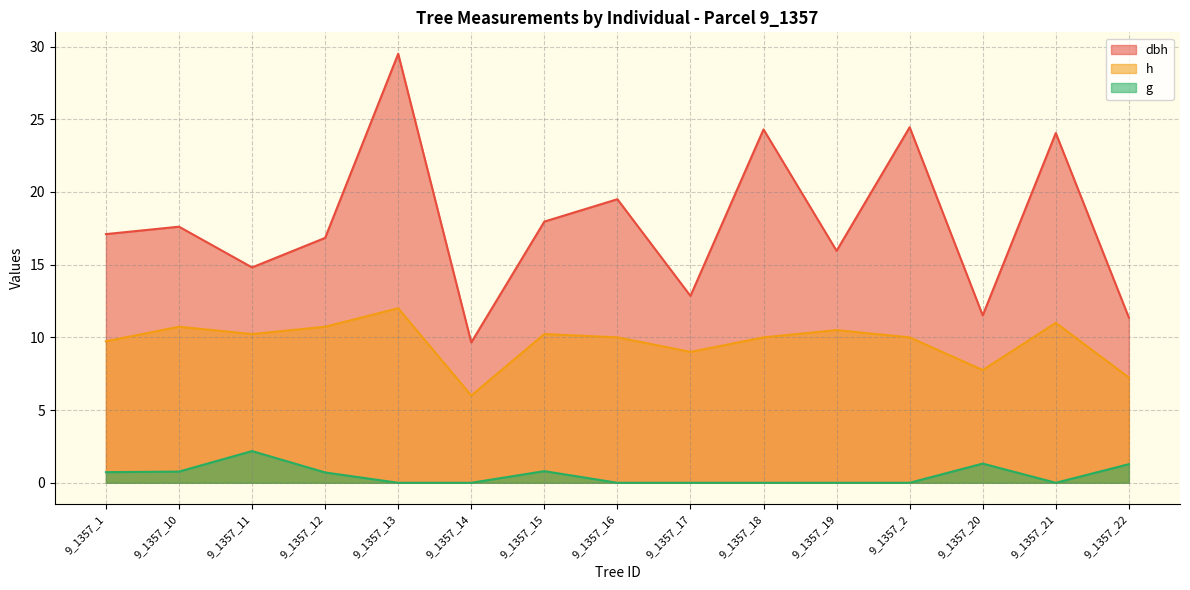

In g, how many points are higher than both neighbors (excluding endpoints)?

3